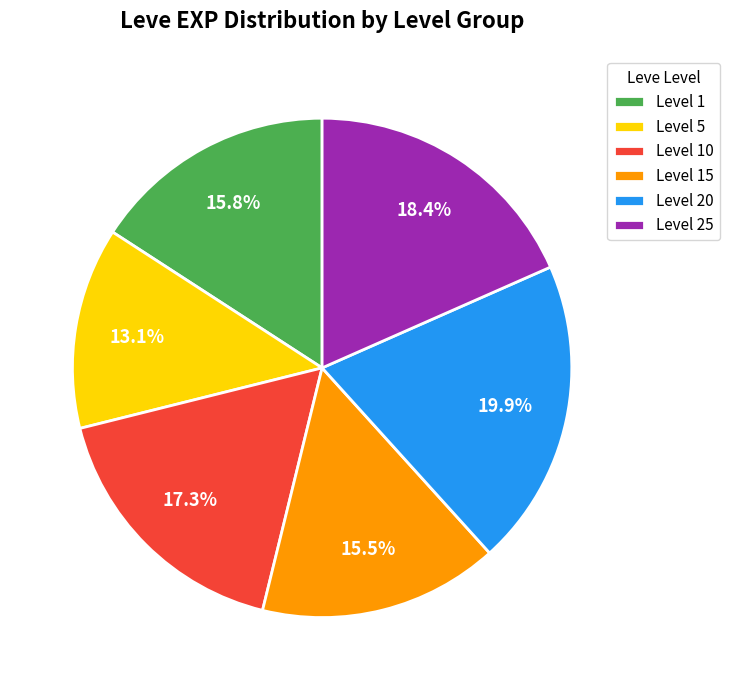

Which category has the smallest portion of the pie?

Level 5